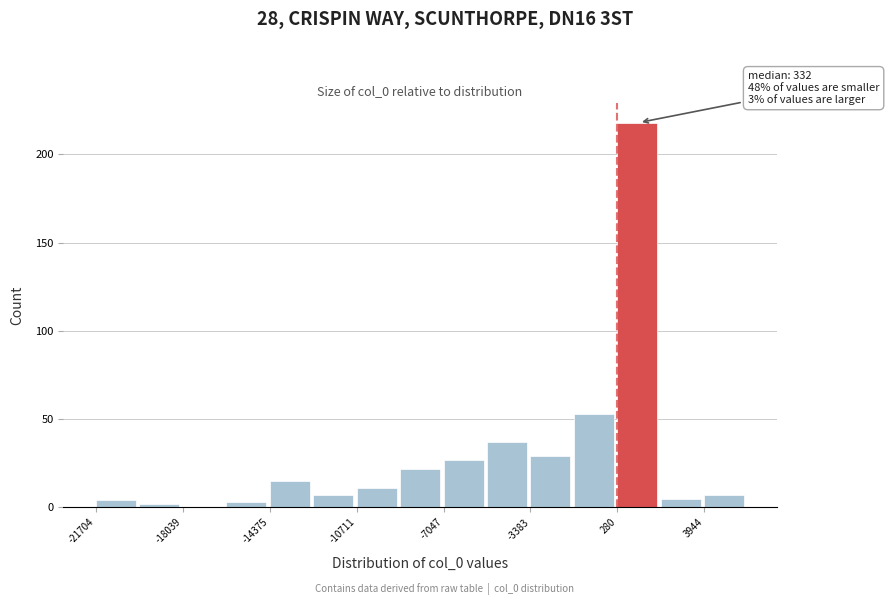

Around what value on the x-axis is the tallest bar? Give the approximate position of its centre, as read against the axis.

1000